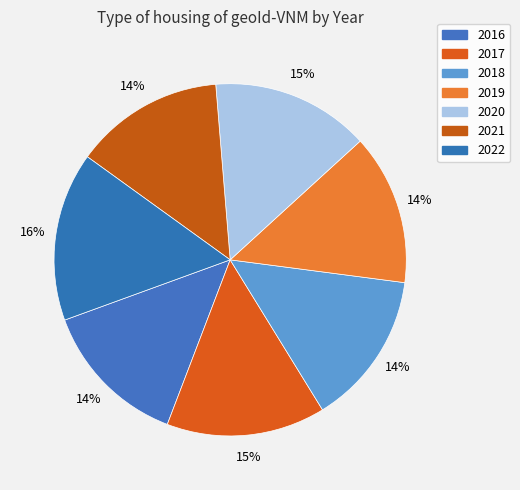

How many slices are in this pie chart?

7